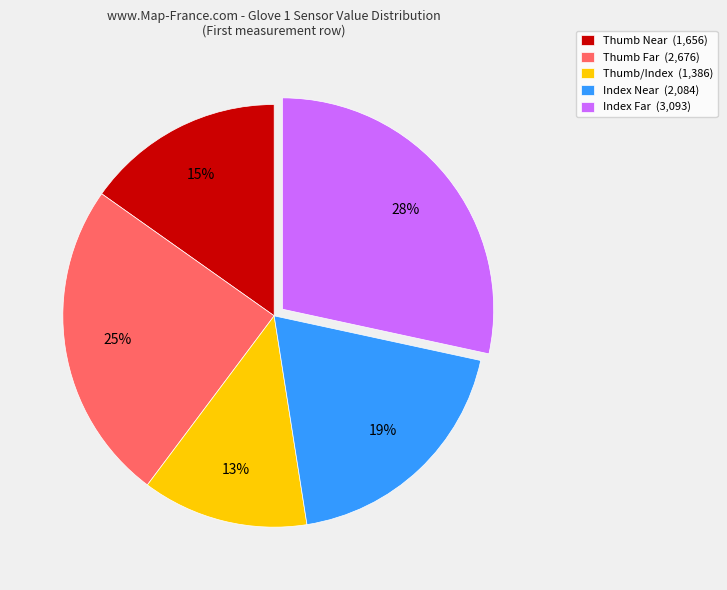

Combined, do Index Far (3,093) and Thumb Near (1,656) account for over 50%?

No